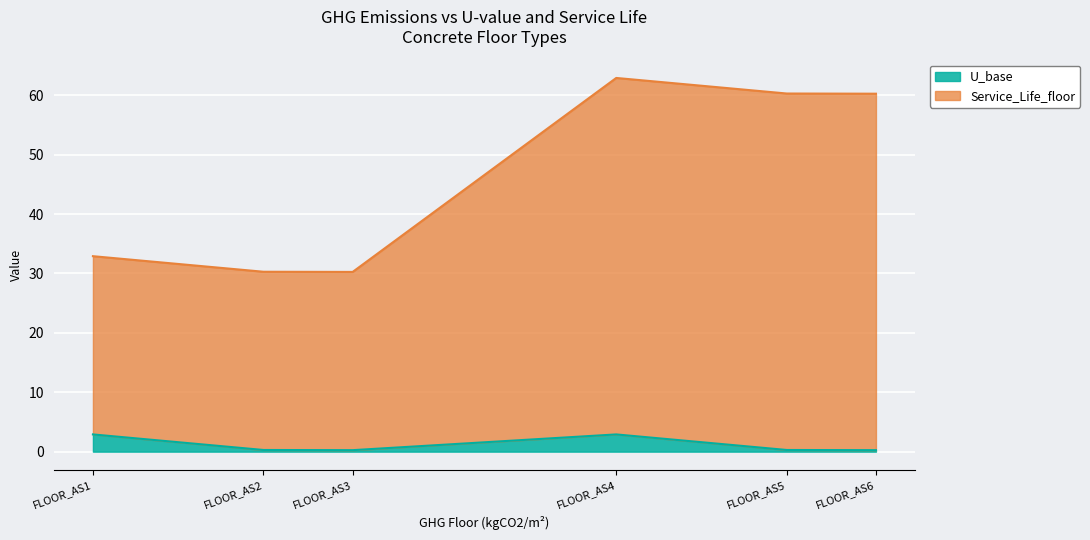

Reading right to left, transcribe all the data shown in this chart.

U_base: FLOOR_AS6=0.2	FLOOR_AS5=0.3	FLOOR_AS4=2.9	FLOOR_AS3=0.2	FLOOR_AS2=0.3	FLOOR_AS1=2.9
Service_Life_floor: FLOOR_AS6=60.2	FLOOR_AS5=60.3	FLOOR_AS4=62.9	FLOOR_AS3=30.2	FLOOR_AS2=30.3	FLOOR_AS1=32.9